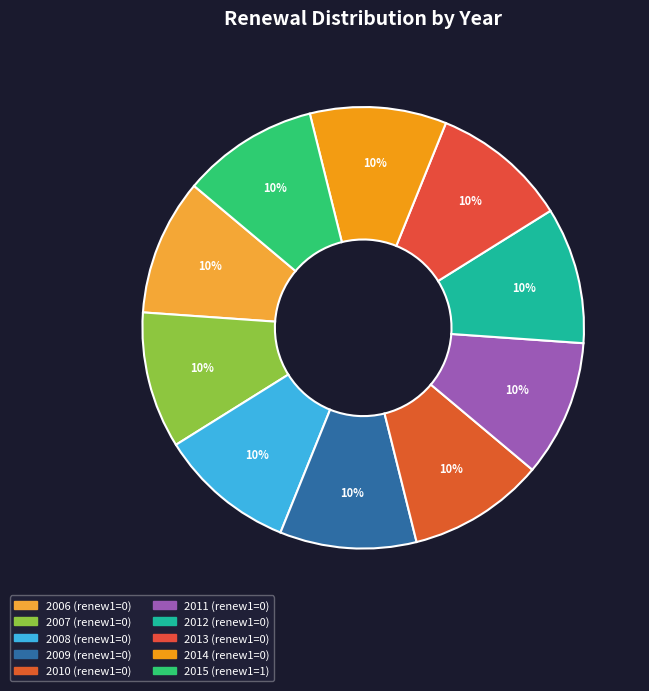

Count the number of slices in the pie.

10